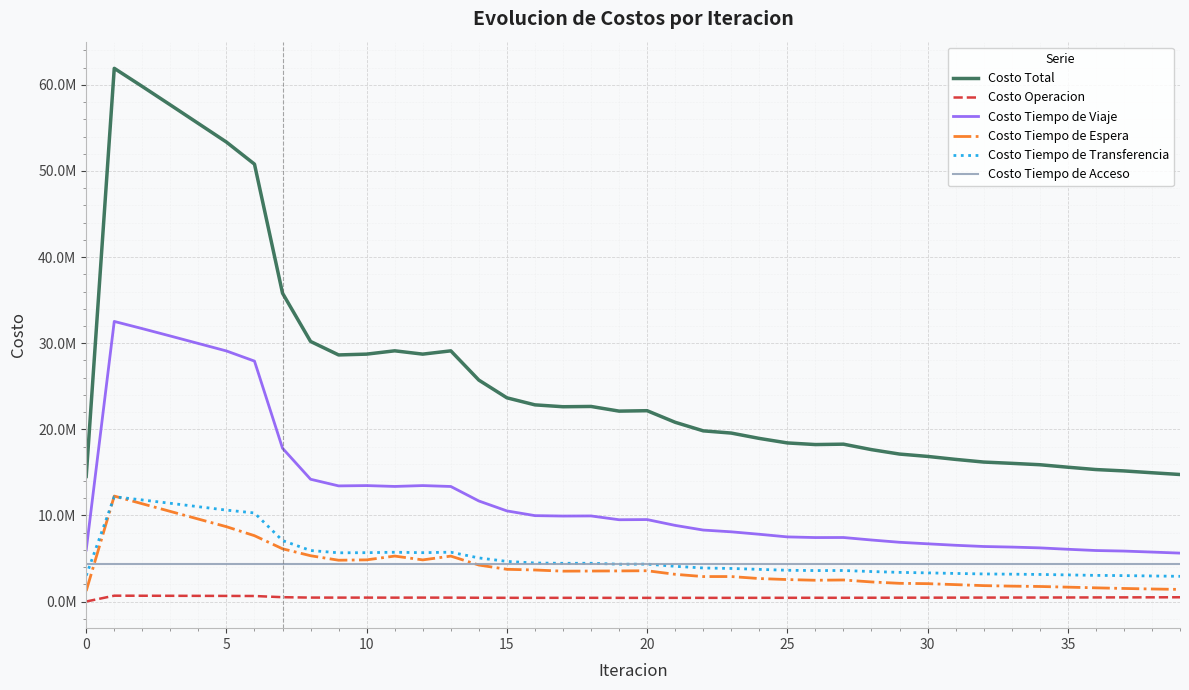

What are all the series names shown in the legend?

Costo Total, Costo Operacion, Costo Tiempo de Viaje, Costo Tiempo de Espera, Costo Tiempo de Transferencia, Costo Tiempo de Acceso